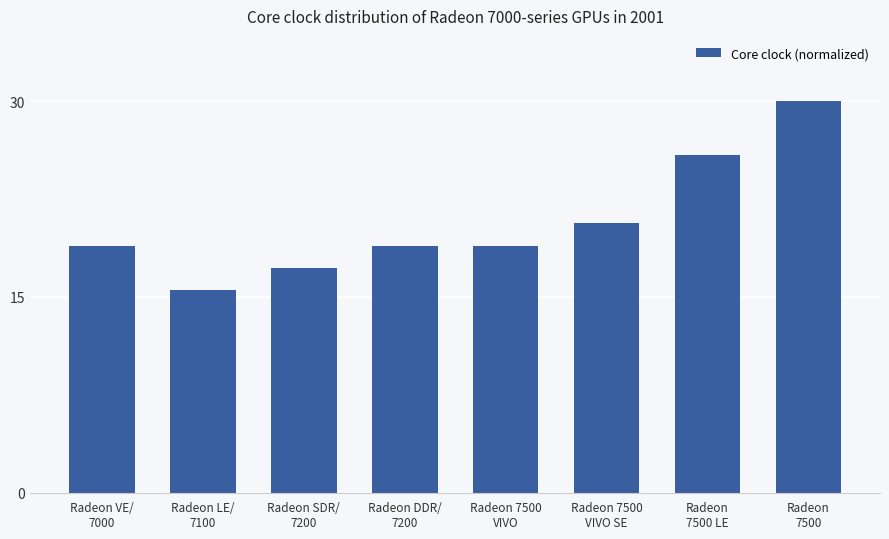

What is the ratio of the value at Radeon 7500
VIVO SE to the value at Radeon SDR/
7200?

1.2